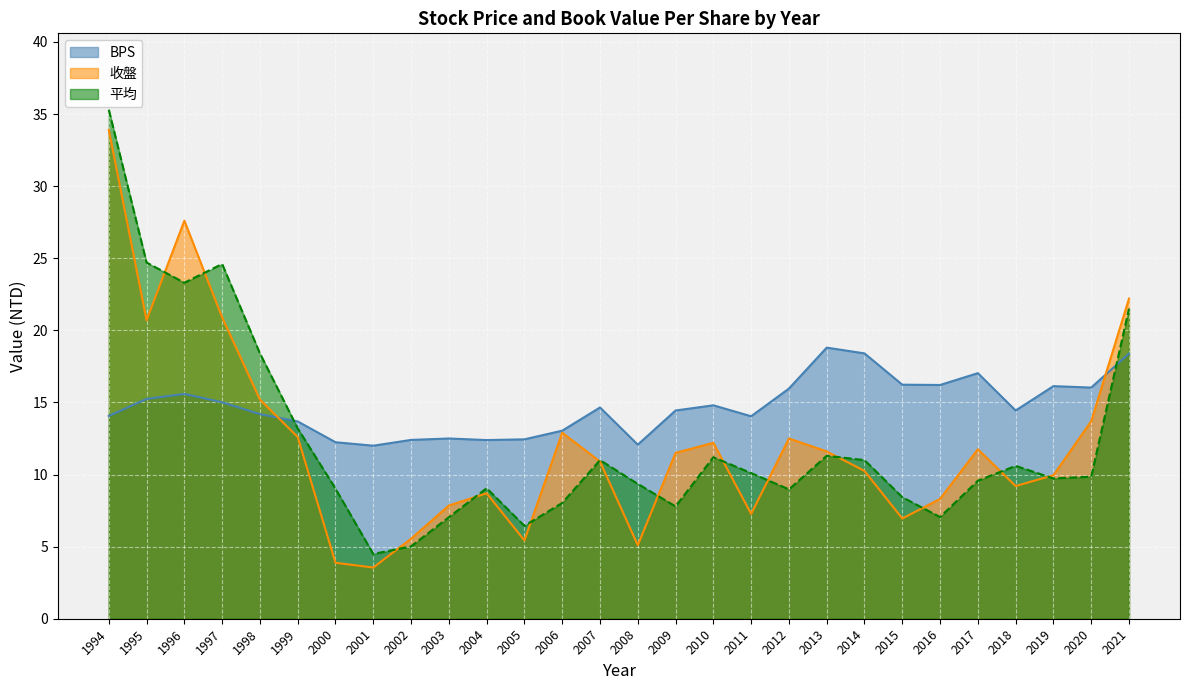

At how many categories does at least one series exceed 5?

28